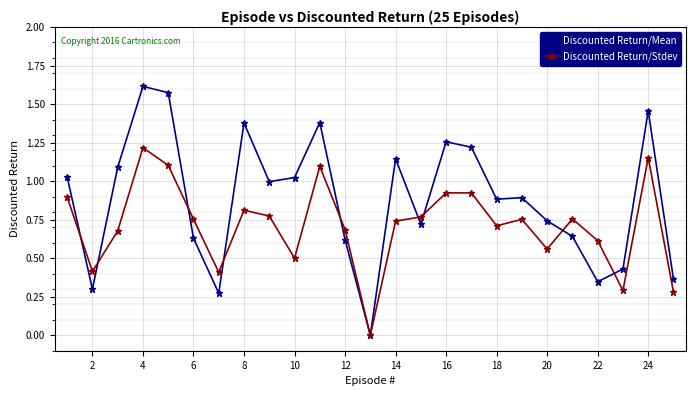

Rank the series by their maximum value, from highest to lowest.

Discounted Return/Mean, Discounted Return/Stdev